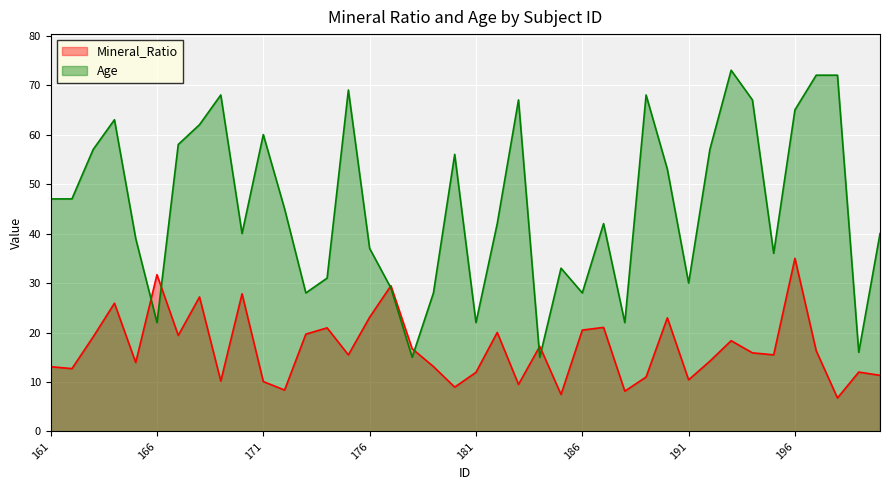

Which series has the largest total across all categories?

Age